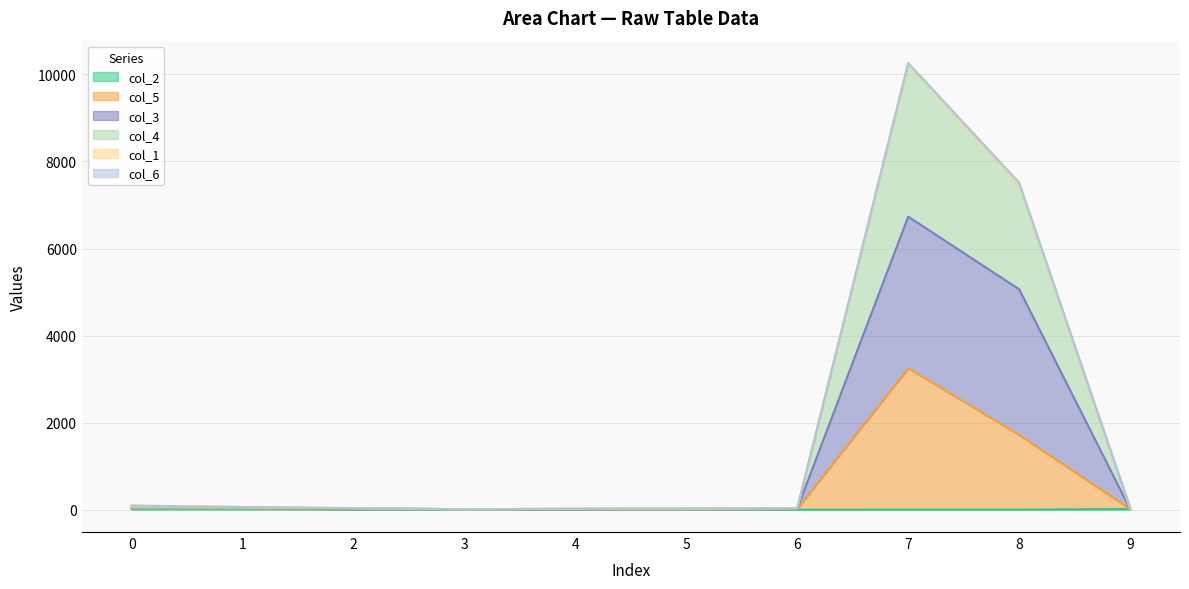

At which category is the sum across all series the highest?

7